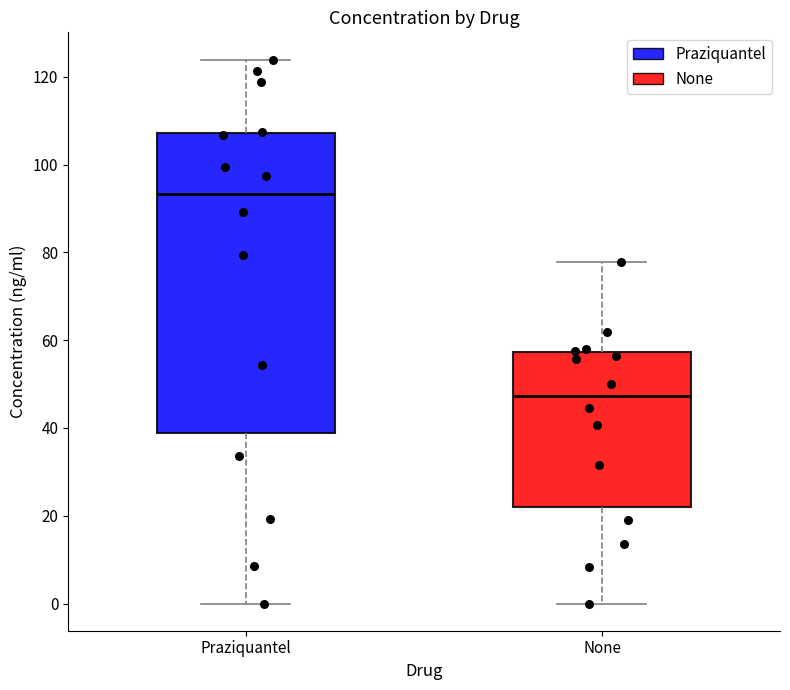

Reading left to right, read every box against the y-axis: the position of its median line, the range the box covers, and the ends of its whiskers. The values are not printed on the chart, so give them approximately, as read against the axis.

Praziquantel: median 94, box 38 to 108, whiskers 0 to 124
None: median 48, box 22 to 58, whiskers 0 to 78